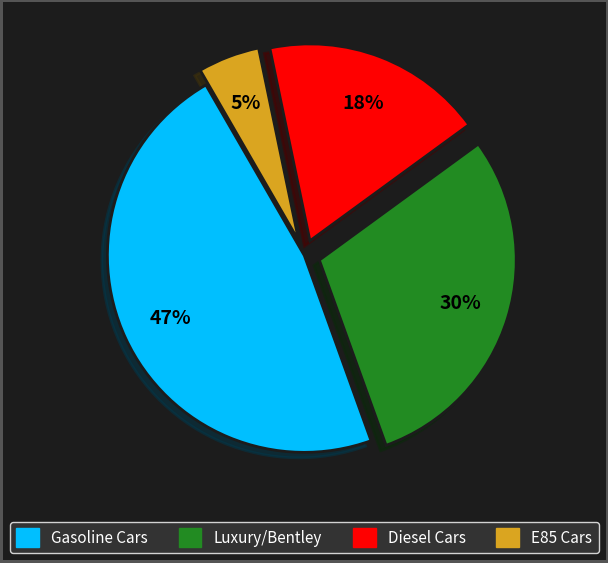

Is there any slice that represents more than half of the pie?

No